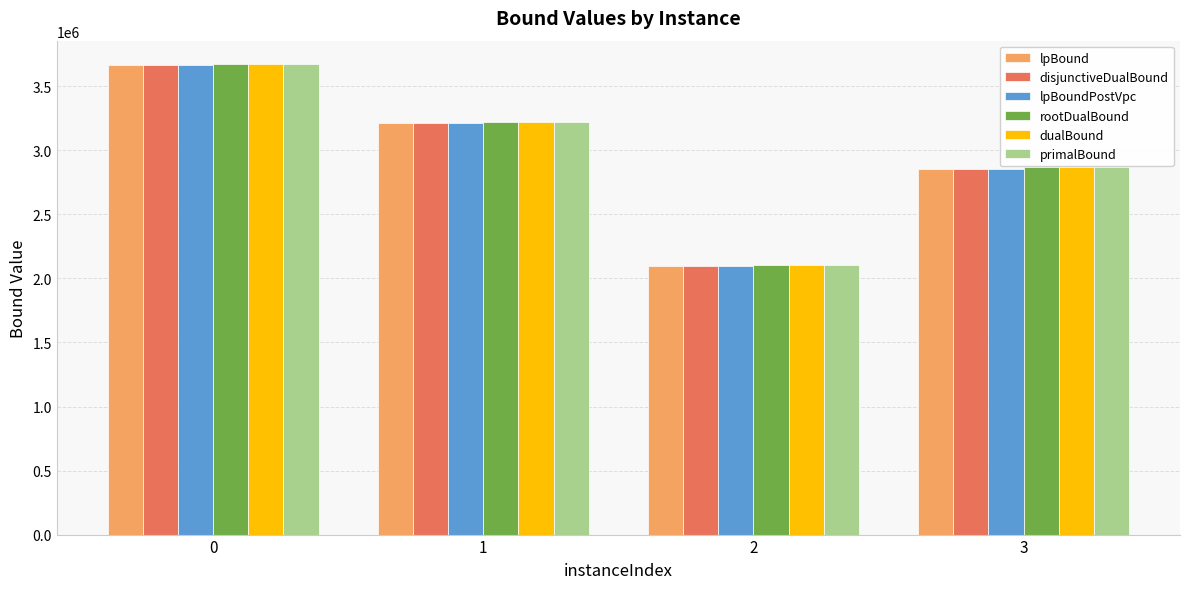

What is the difference between the second highest and second lowest values in the lpBound series?

360880.2